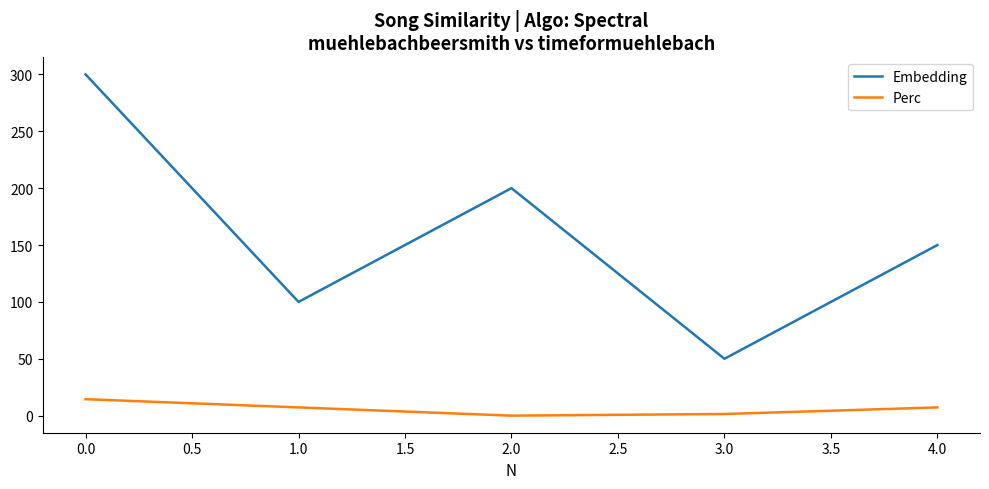

True or false: Perc and Embedding cross at least once.

False